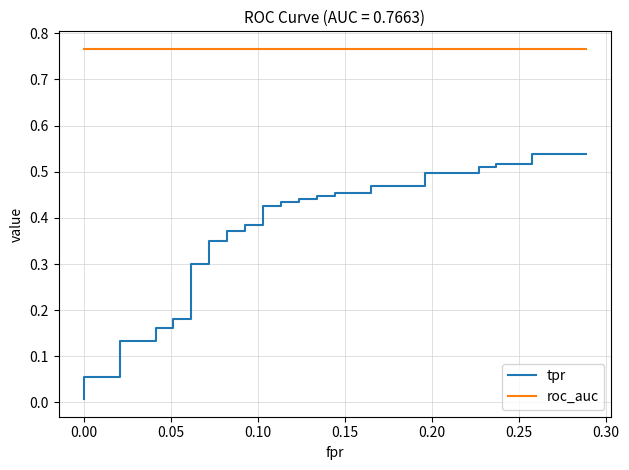

True or false: tpr has more than 0 points higher than both neighbors.

False